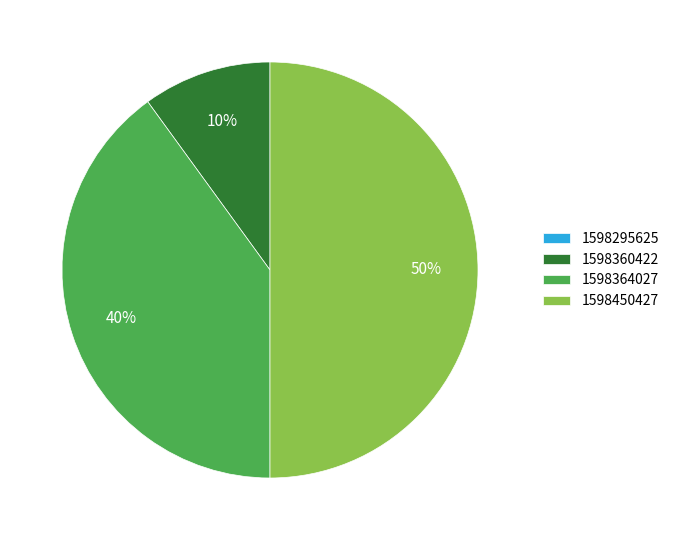

What is the largest slice in the pie chart?

1598450427